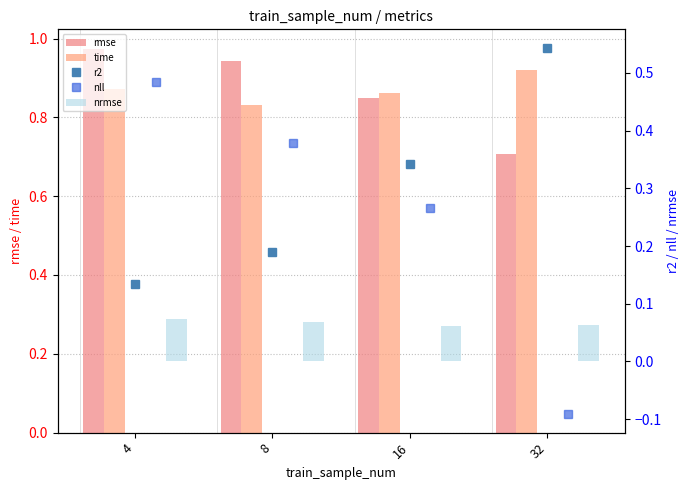

At which category is the sum across all series the highest?

4